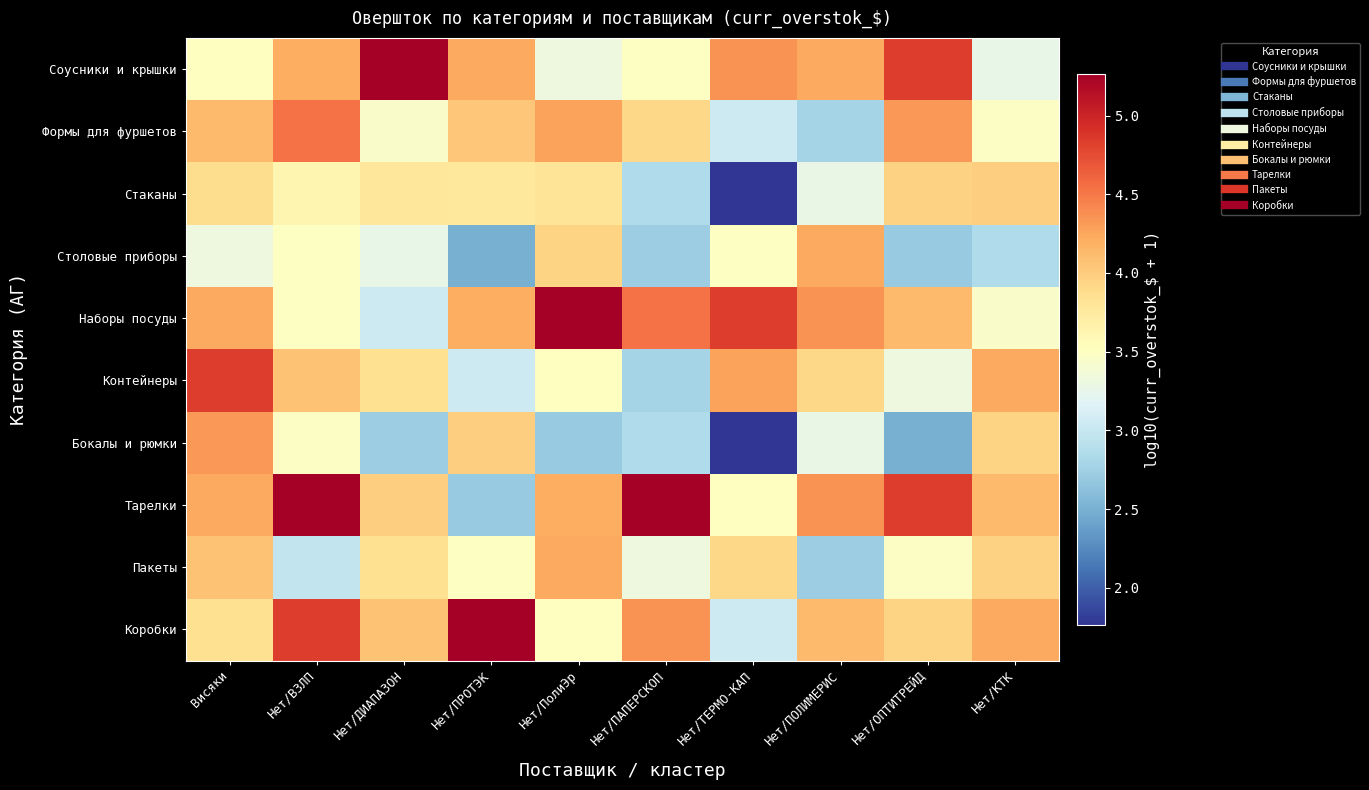

What is the maximum value shown in the chart?

5.3